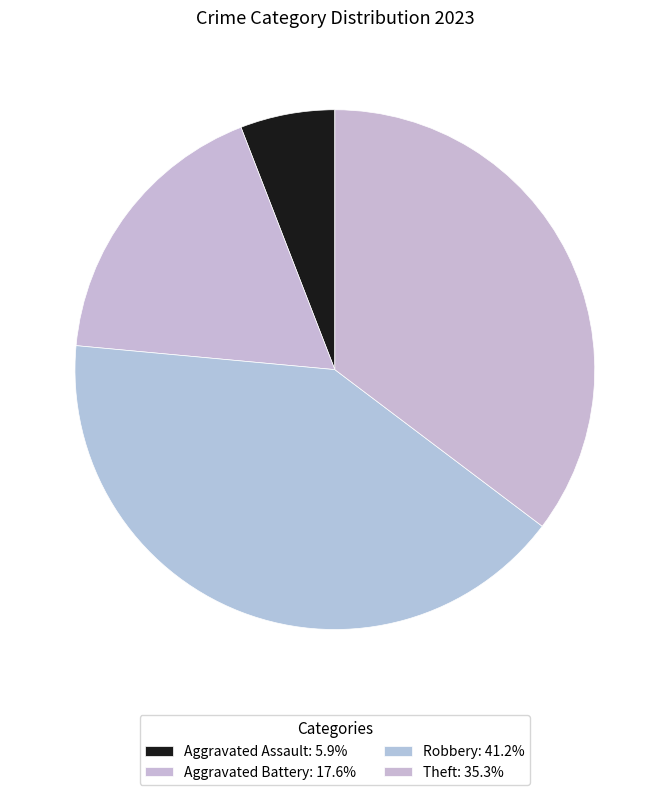

True or false: Aggravated Assault accounts for 6% of the total.

True